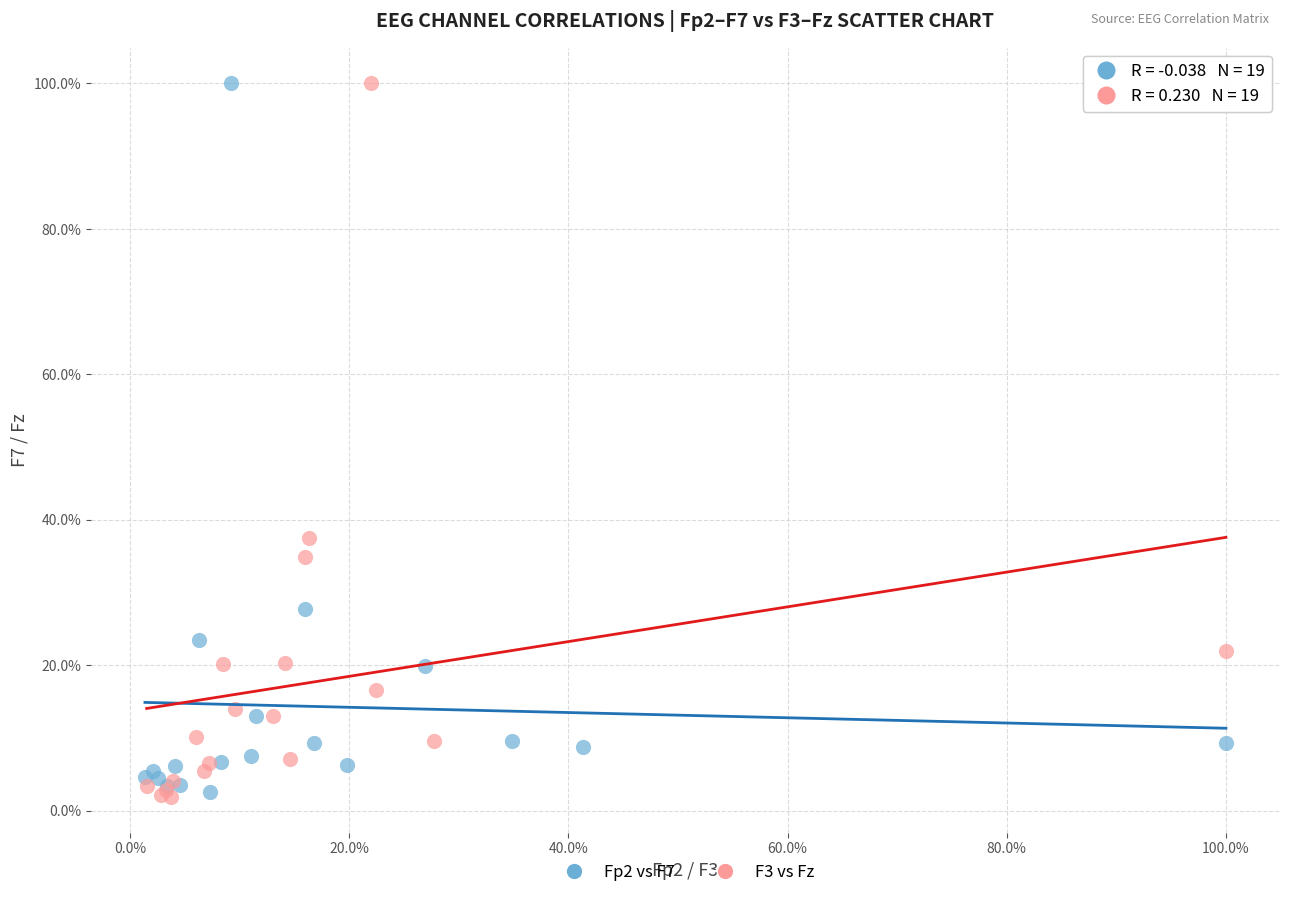

What are all the series names shown in the legend?

Fp2 vs F7, F3 vs Fz